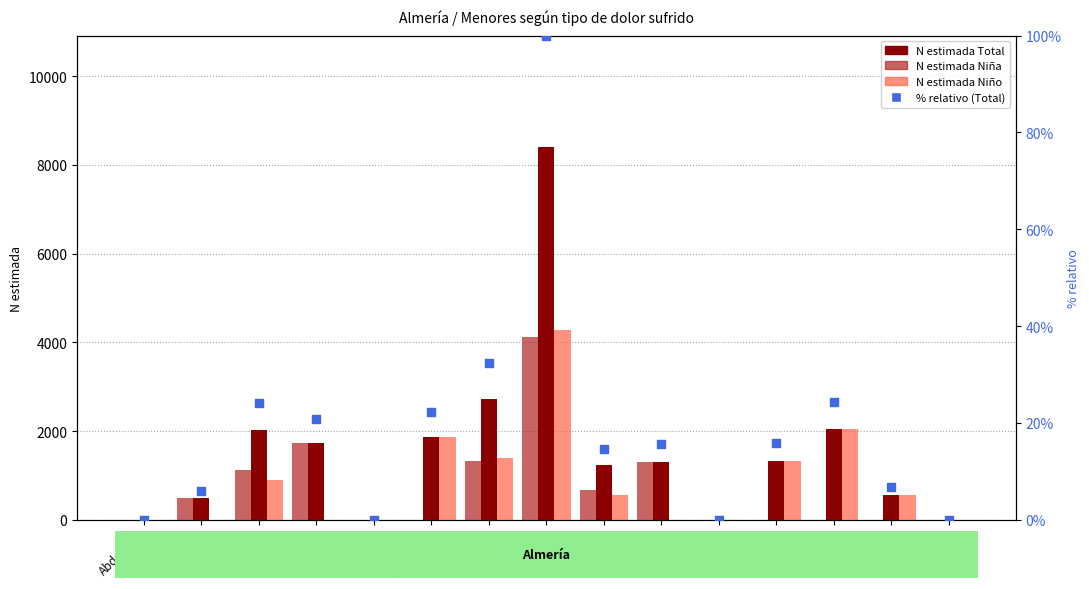

Which series has the largest Y range (max minus min)?

N estimada Total